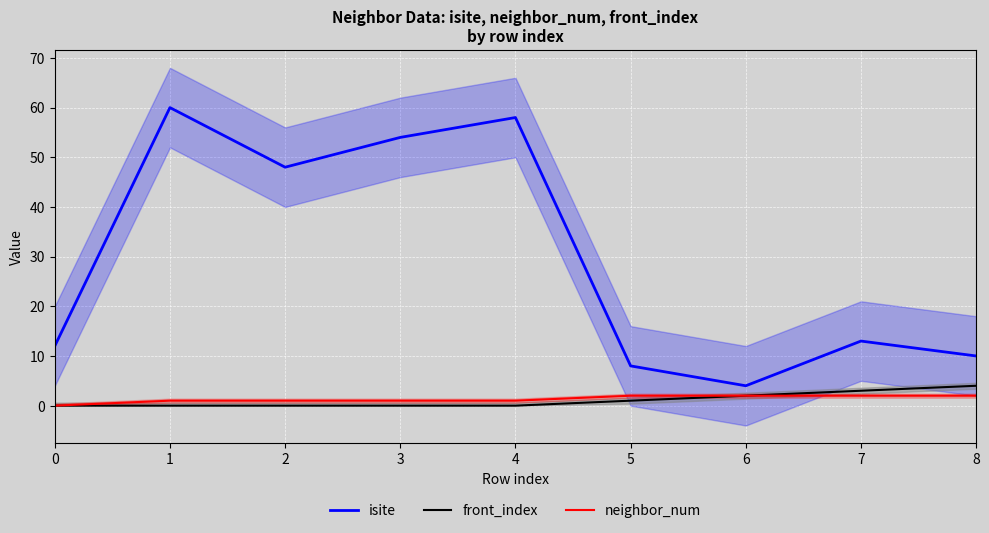

What is the sum of the neighbor_num values at 0 and 8?

2